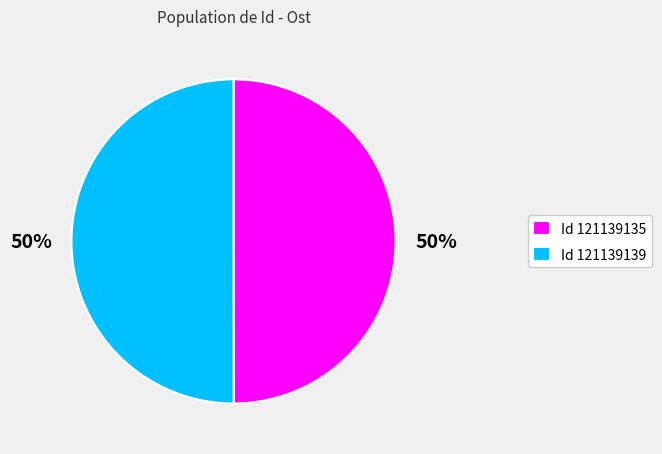

To the nearest percent, what is the combined percentage of Id 121139139 and Id 121139135?

100%